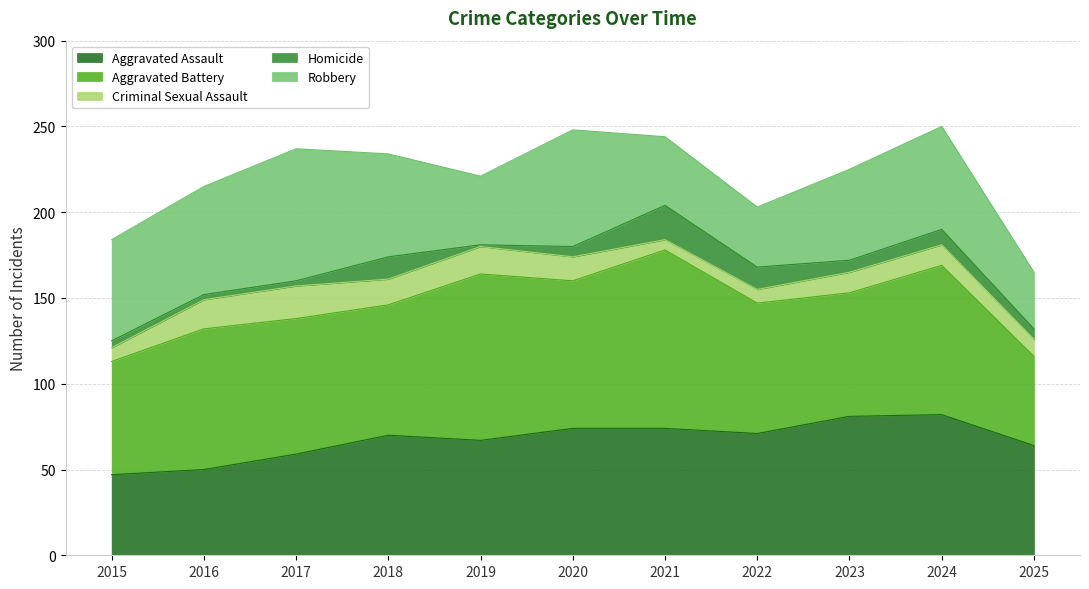

Which category has the lowest value in the Criminal Sexual Assault series?

2021